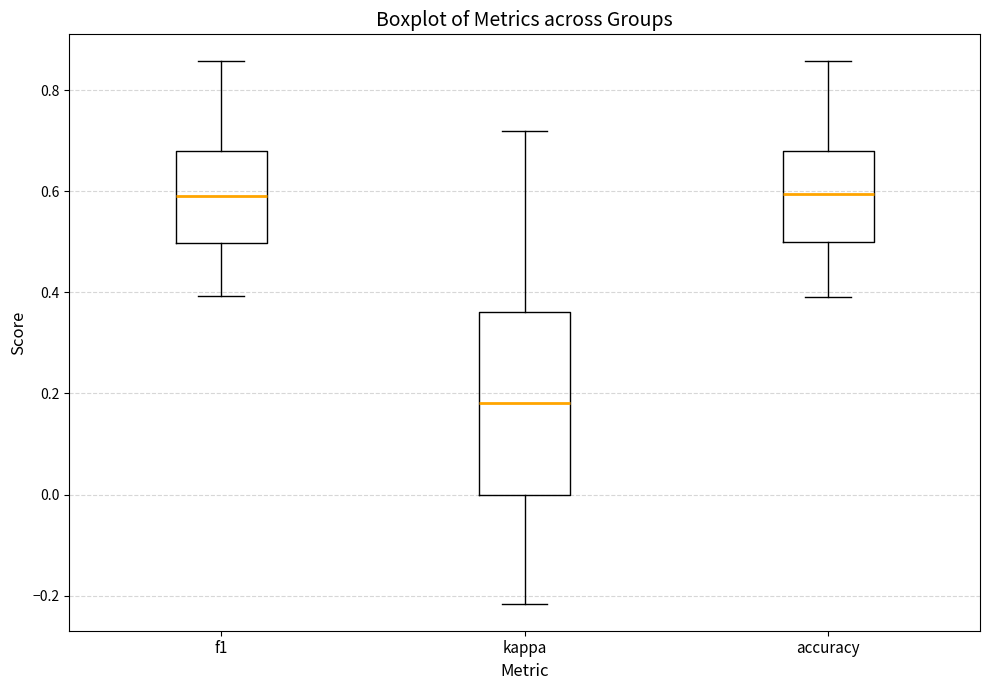

Which box's median line is the lowest?

kappa